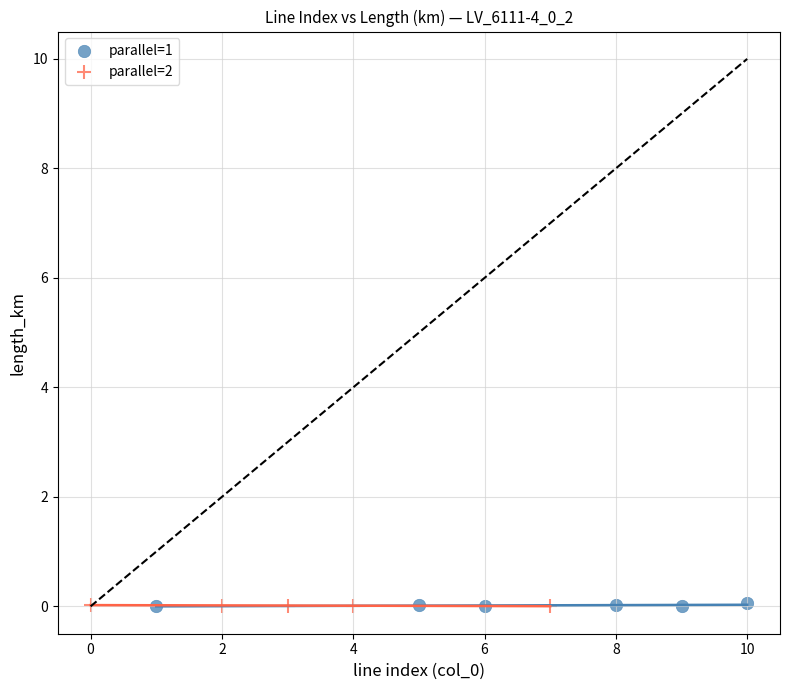

What are all the series names shown in the legend?

parallel=1, parallel=2